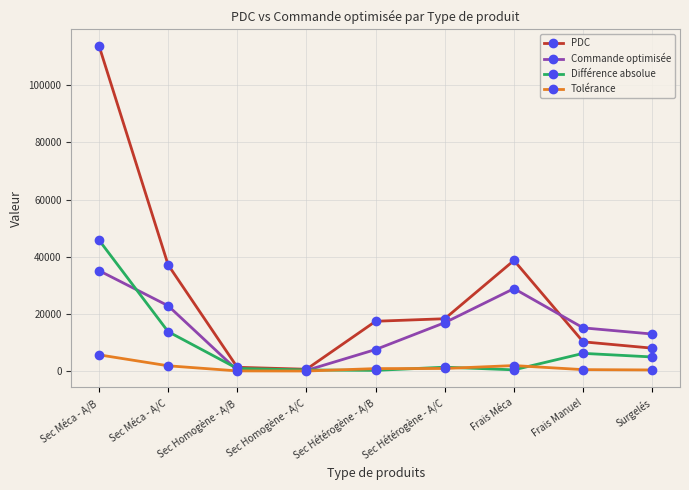

What are all the series names shown in the legend?

PDC, Commande optimisée, Différence absolue, Tolérance